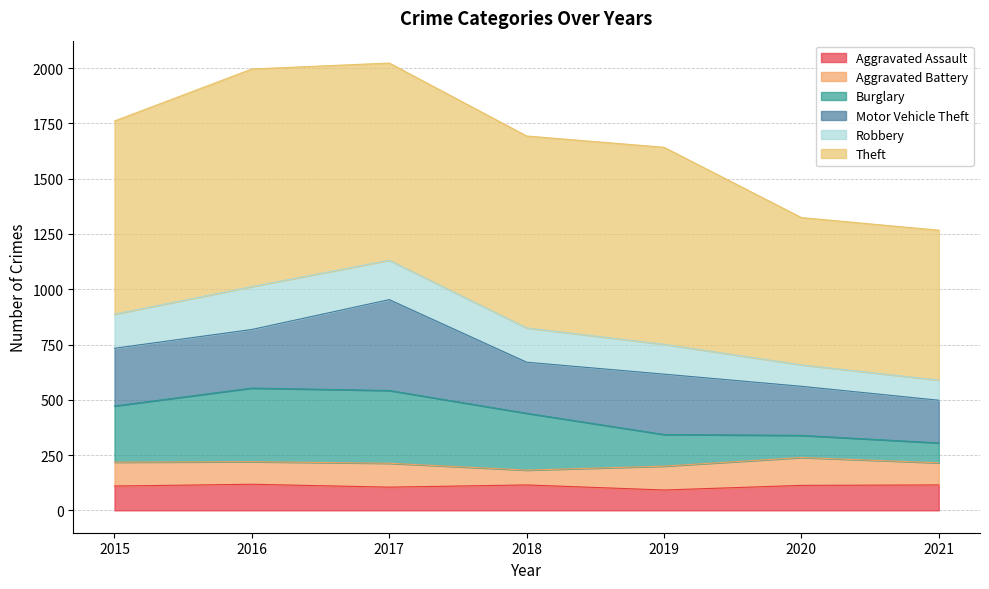

What is the maximum value for Aggravated Assault?

118